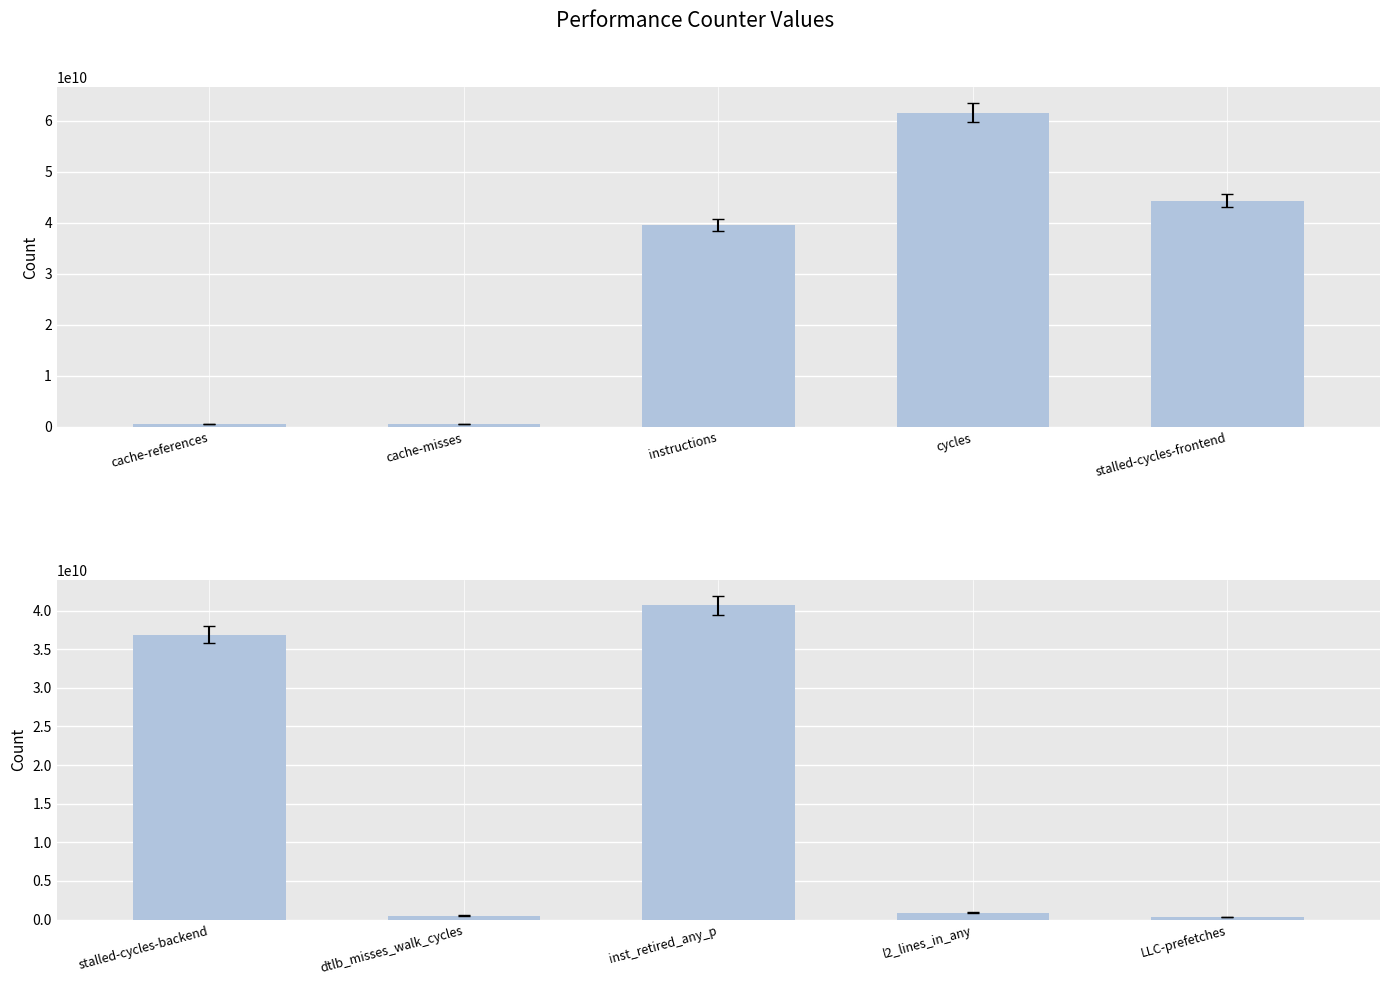

Is it true that the value at stalled-cycles-backend is 8973242985?

False